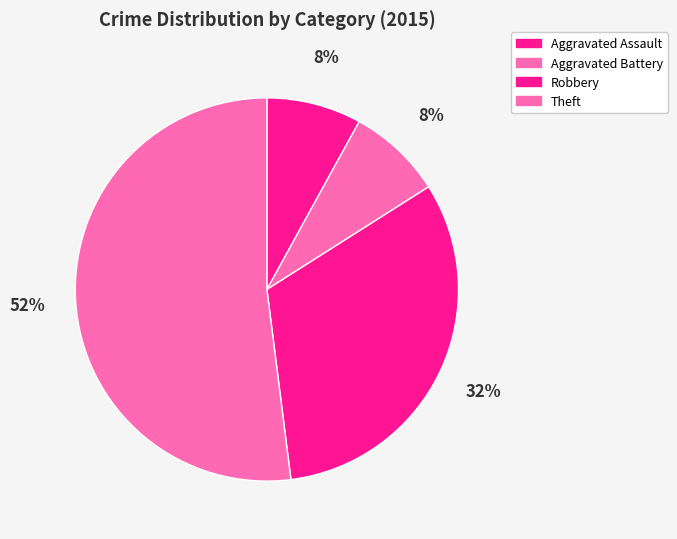

The Aggravated Battery slice represents 18% of the pie. True or false?

False